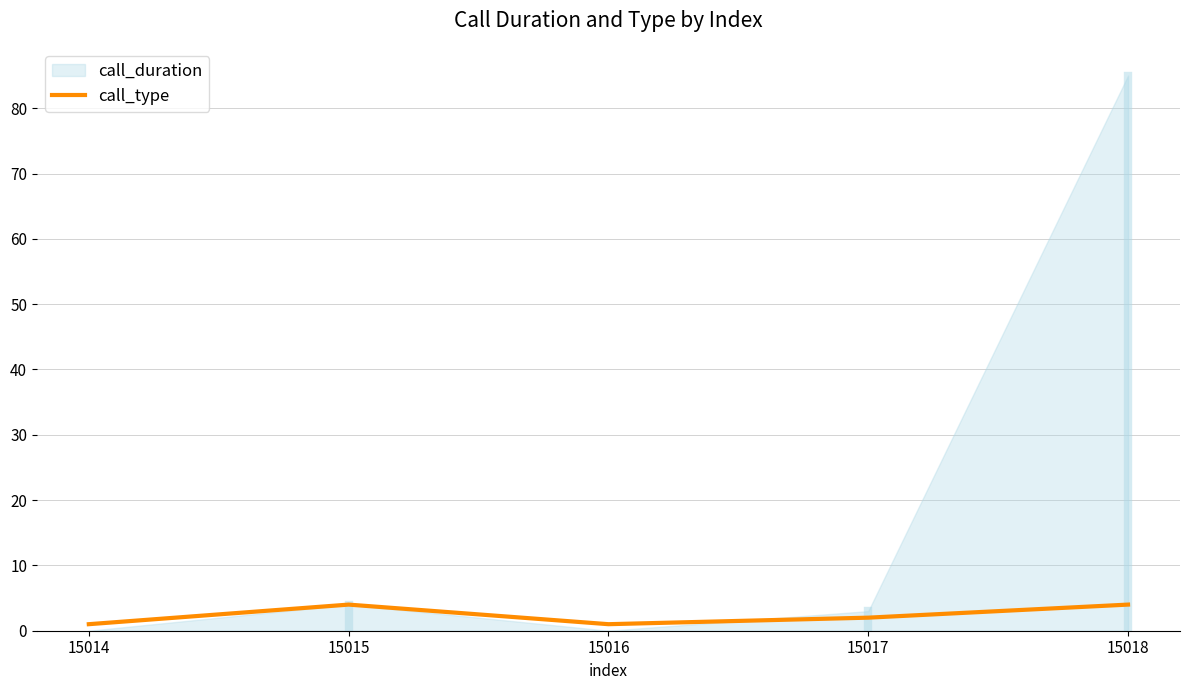

Is it true that call_type equals 1 at 15016?

True